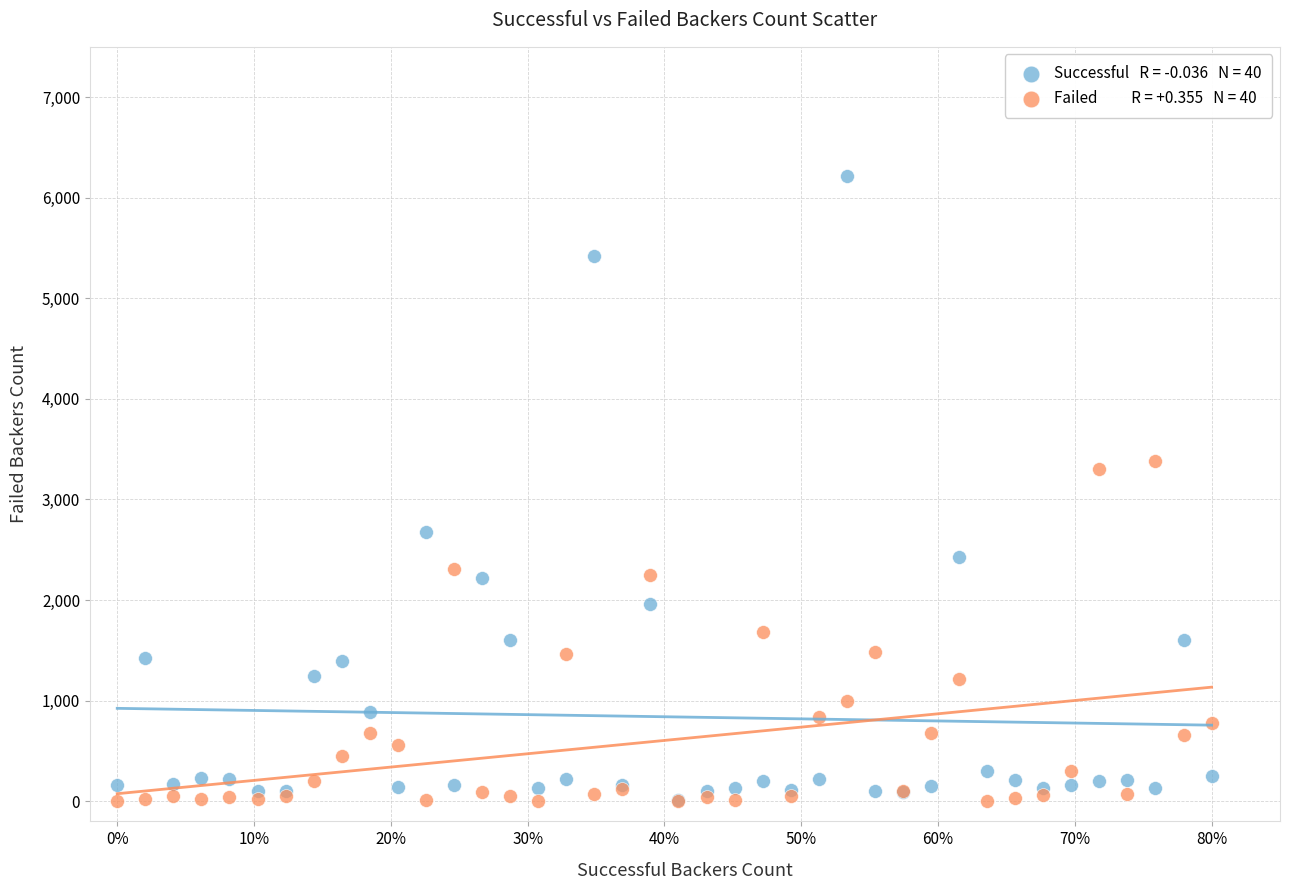

Across all series, what Y value is closest to 3106?

3304